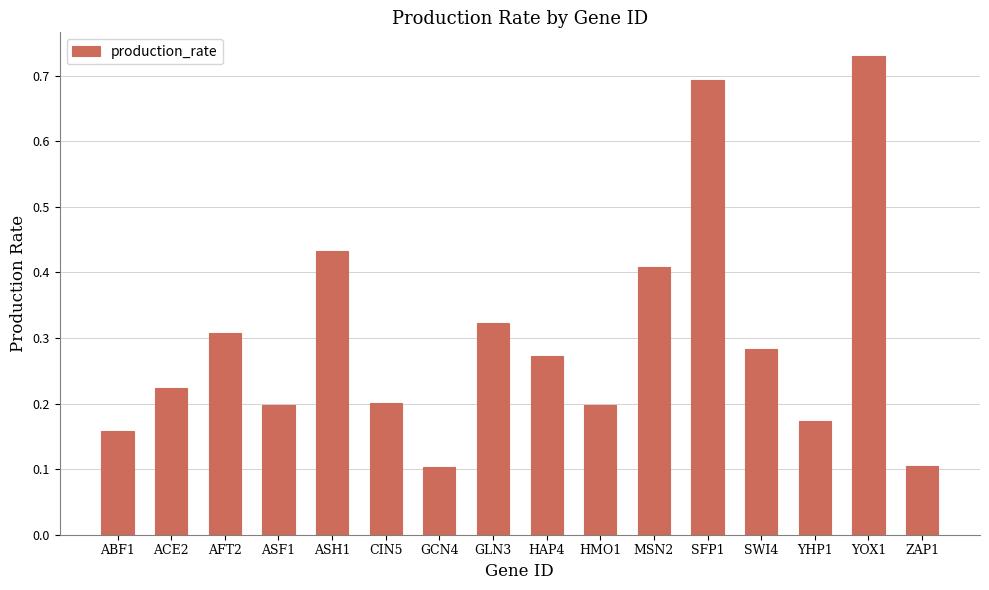

What is the value of the 16th bar from the left?

0.1